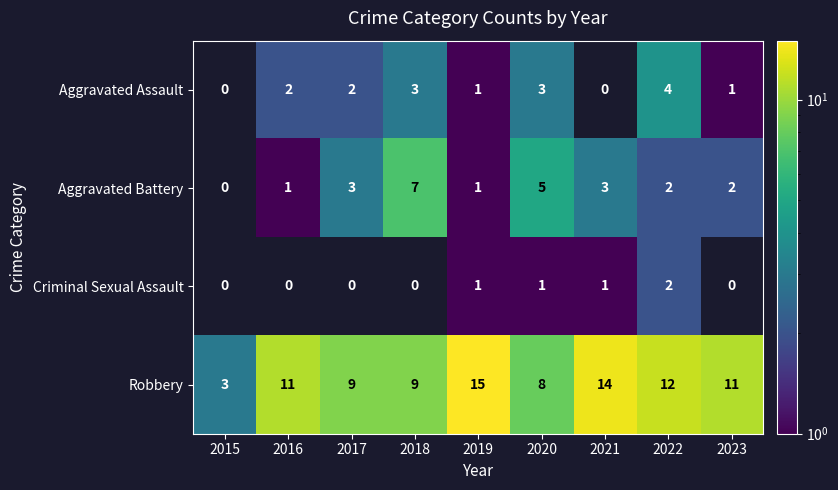

Between 2015 and 2016, which series saw the biggest shift?

Robbery